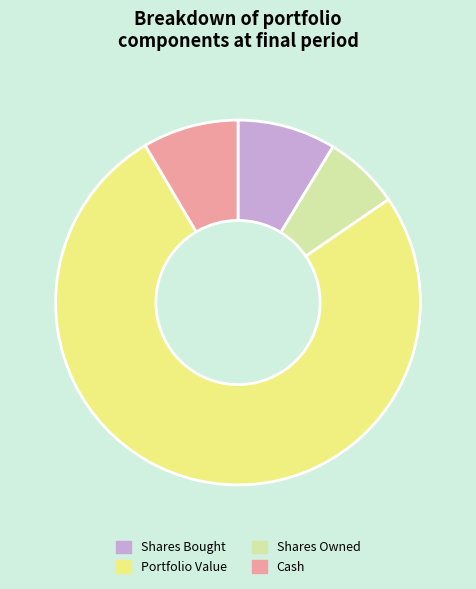

Does any single category account for the majority?

Yes